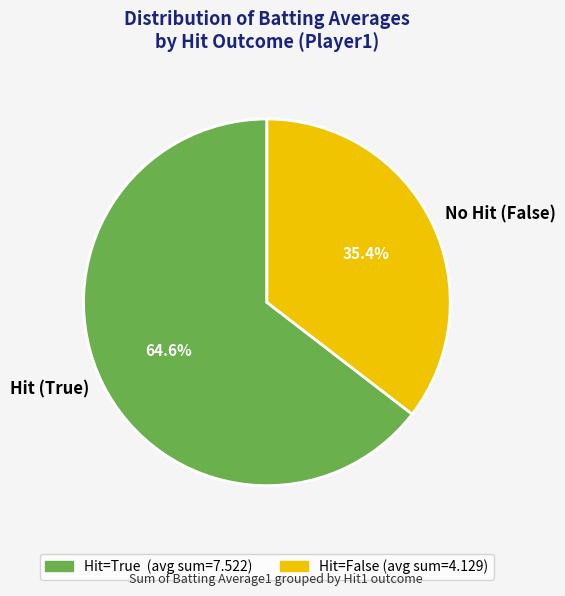

Is there a majority slice in this chart?

Yes